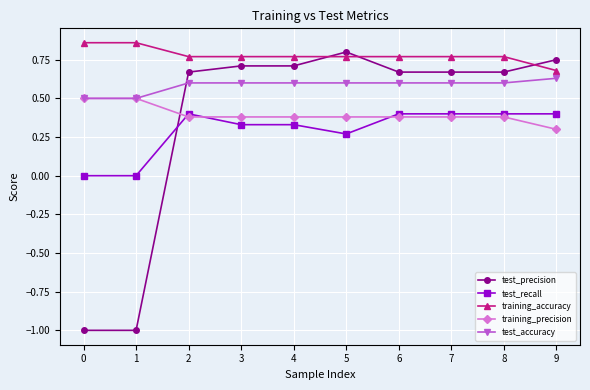

What is the average value of the training_precision series?

0.4